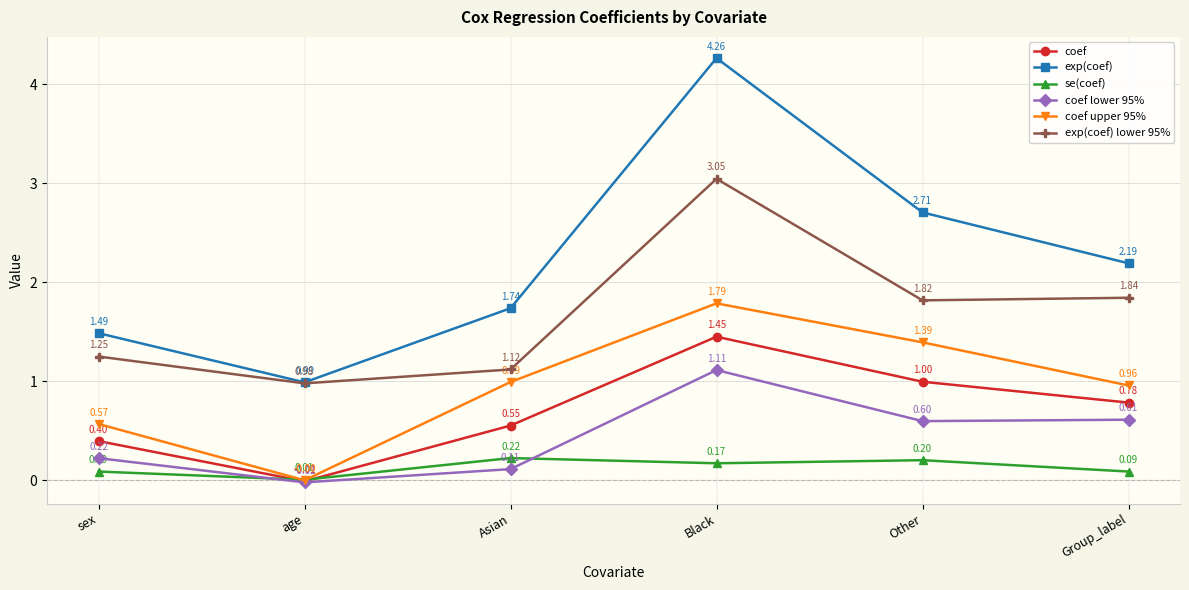

True or false: coef upper 95% and exp(coef) cross at least once.

False